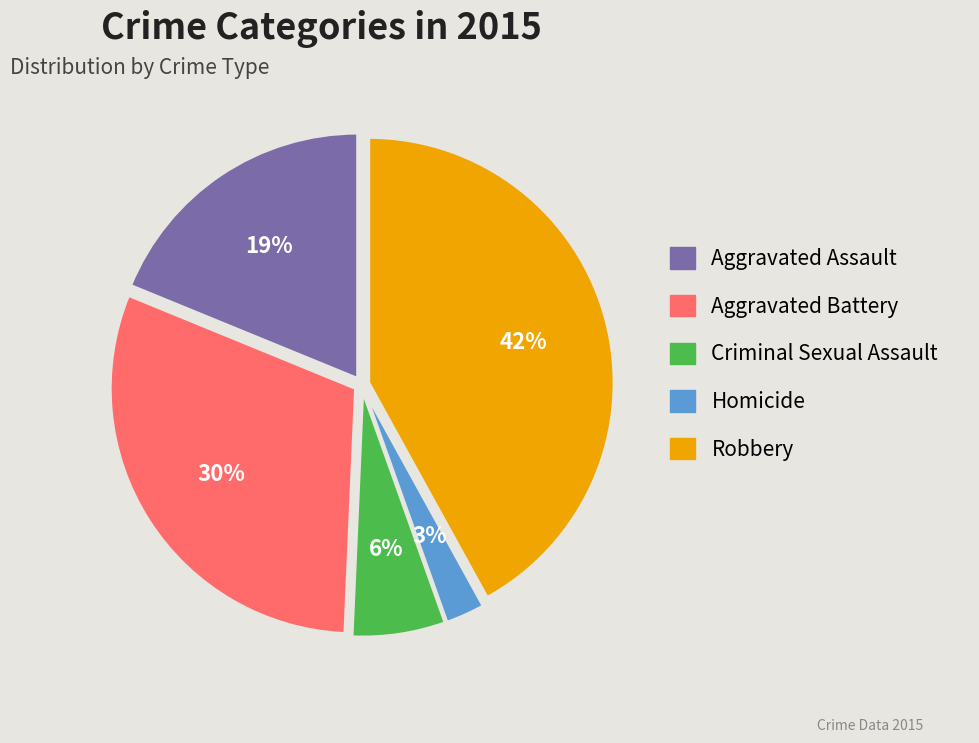

How many segments does this pie chart have?

5